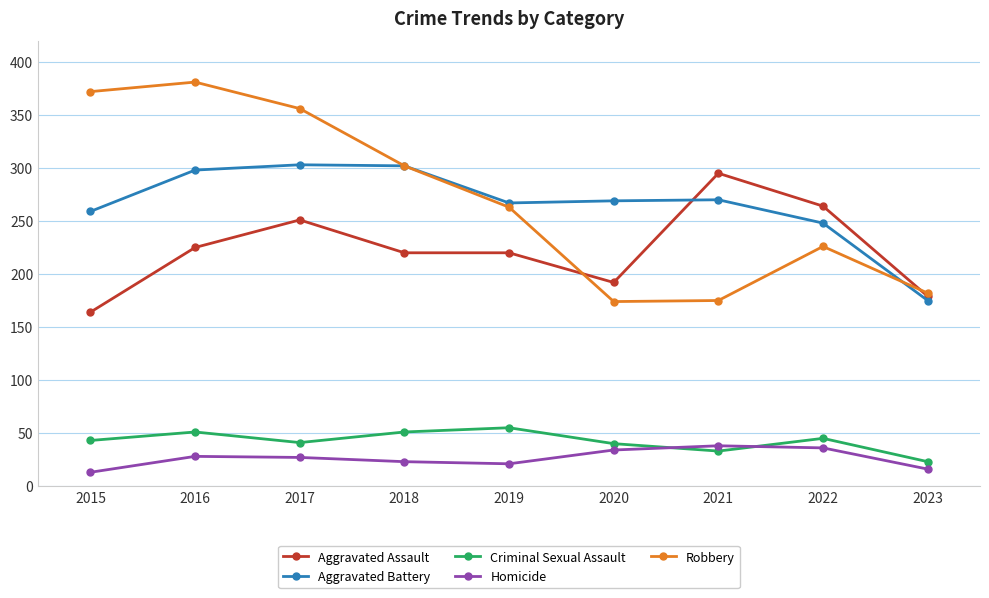

What is the spread (max minus min) of values at 2017?

329